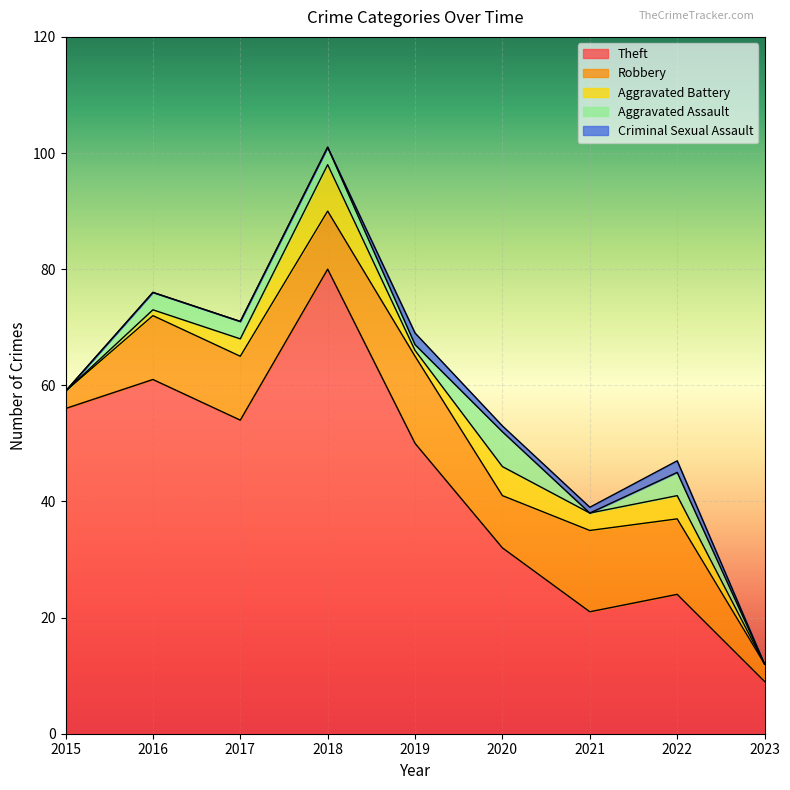

Is it true that Aggravated Battery equals -4 at 2015?

False